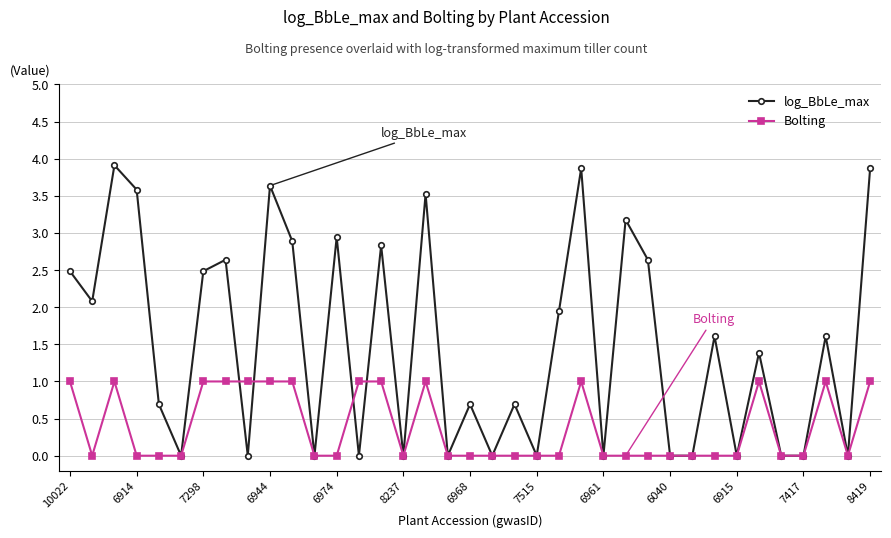

Which series has the largest range (max minus min)?

log_BbLe_max